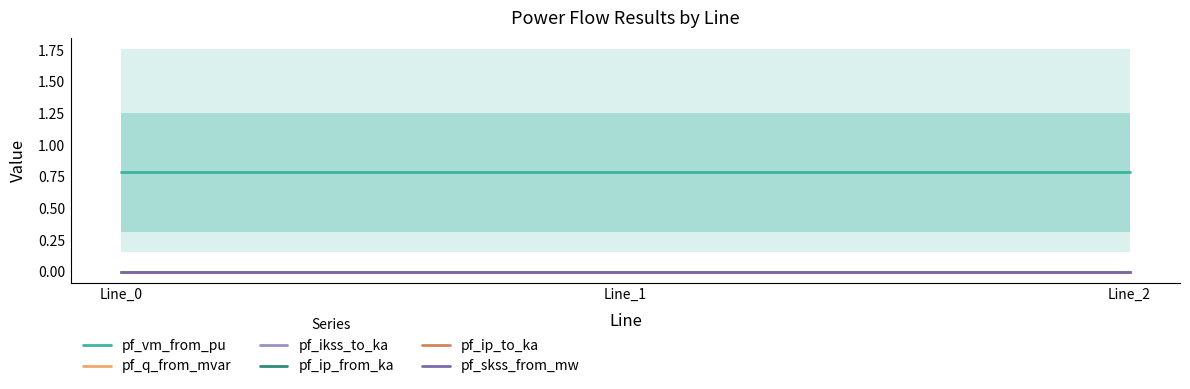

How many categories are shown in the chart?

3